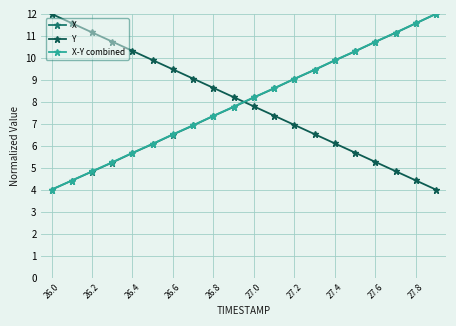

What is the difference between the maximum and minimum values in the X series?

8.0